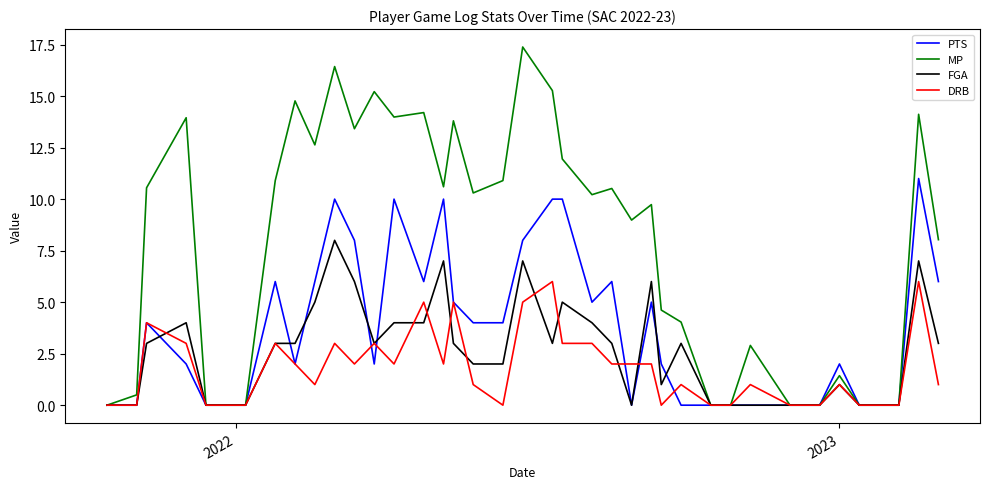

Which series has the largest total across all categories?

MP